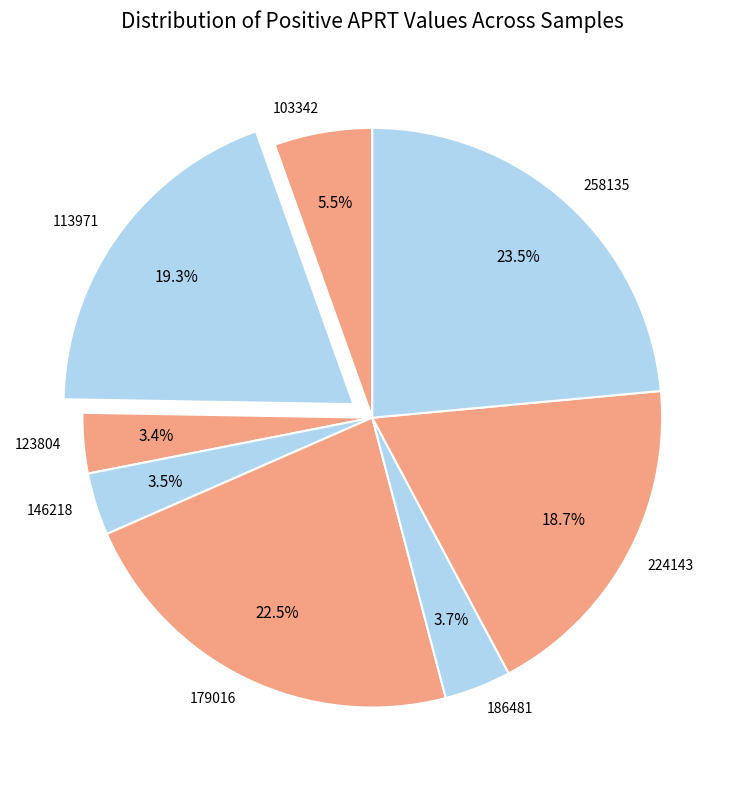

Combined, do 146218 and 186481 account for over 50%?

No